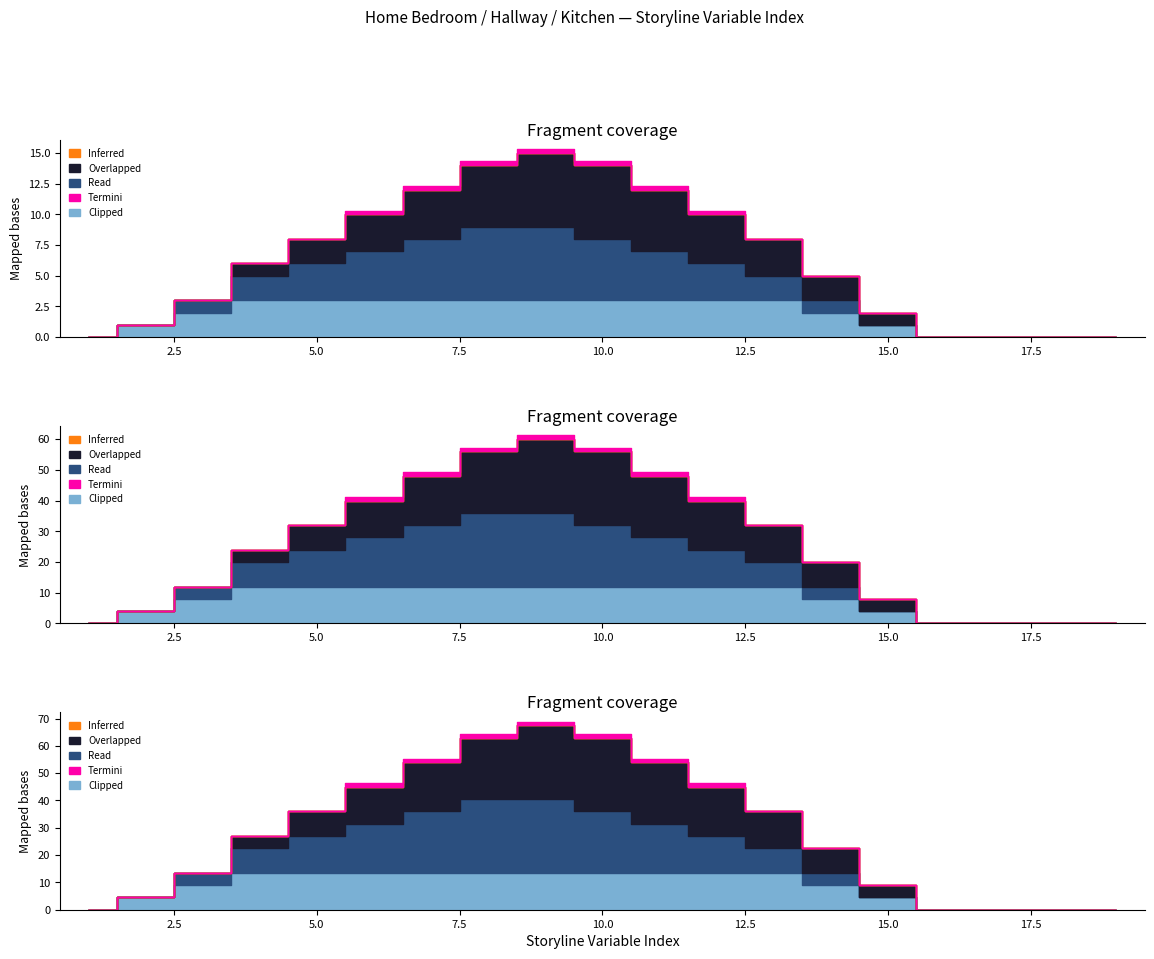

What is the average value of the Read series?

2